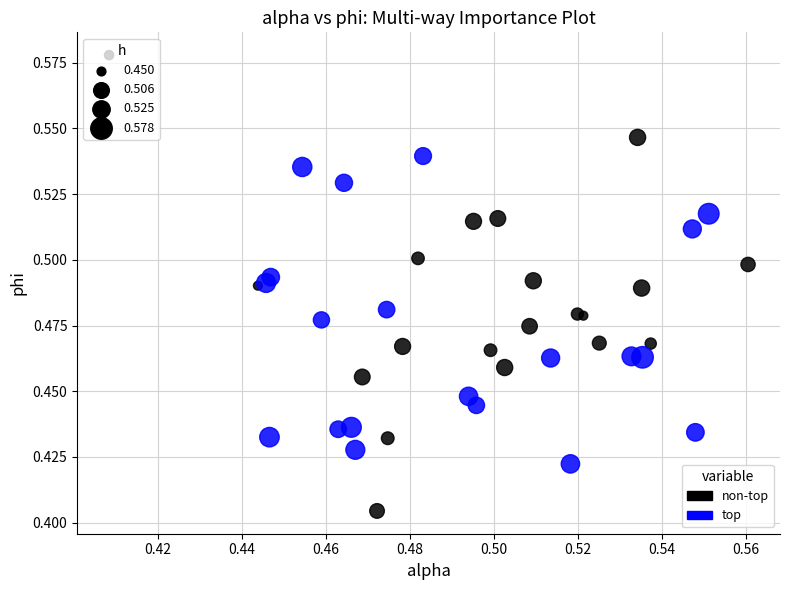

Which series reaches the maximum Y coordinate?

non-top